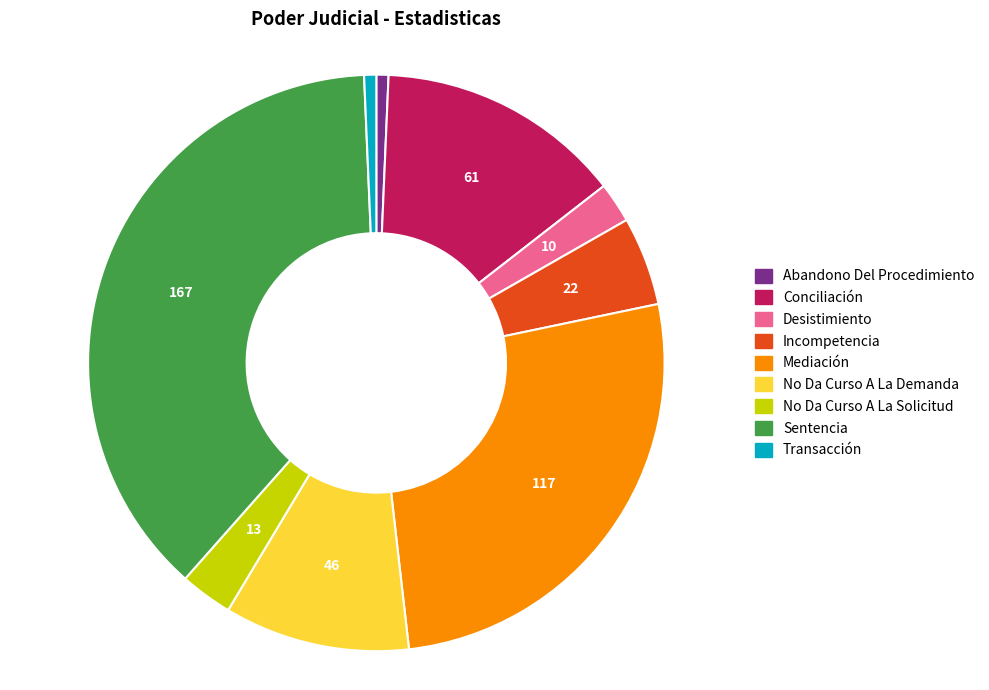

Which has a higher value, No Da Curso A La Solicitud or Desistimiento?

No Da Curso A La Solicitud